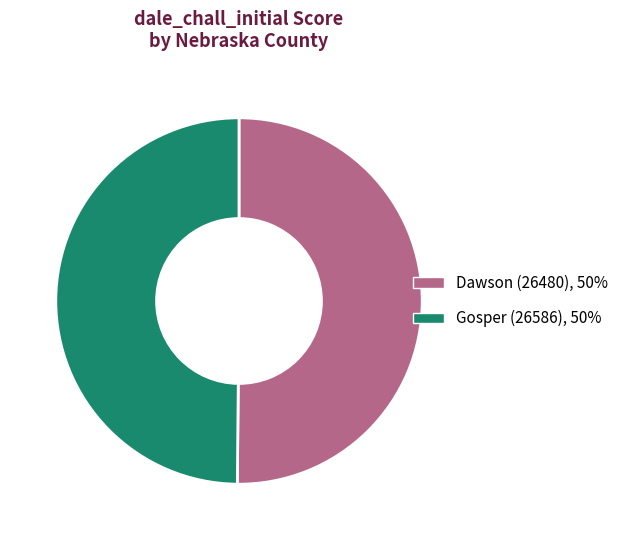

How many slices are in this pie chart?

2